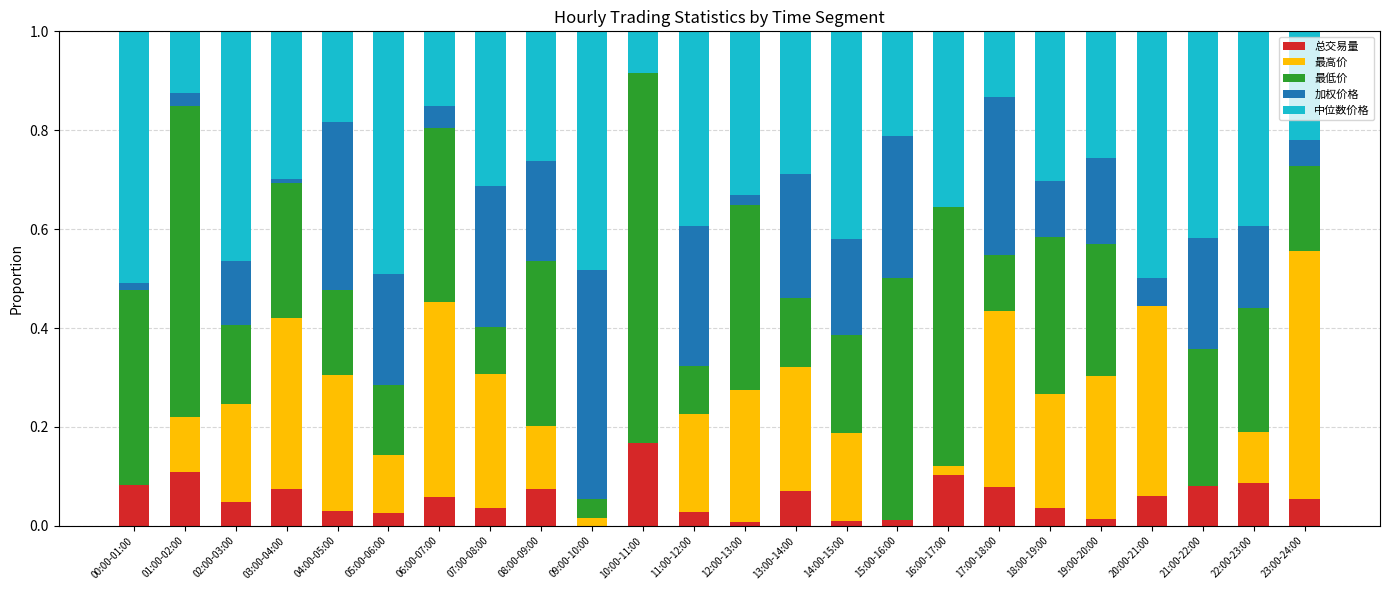

Is it true that 总交易量 equals 0.0 at 21:00-22:00?

False